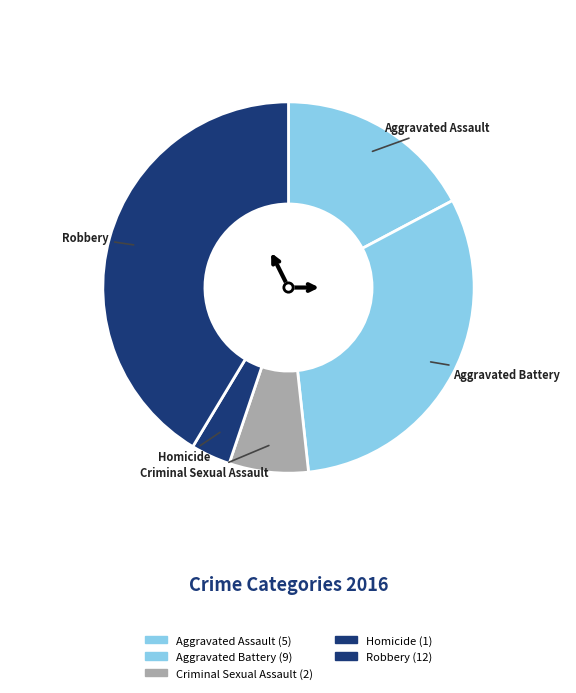

Rank the categories by value from highest to lowest.

Robbery, Aggravated Battery, Aggravated Assault, Criminal Sexual Assault, Homicide